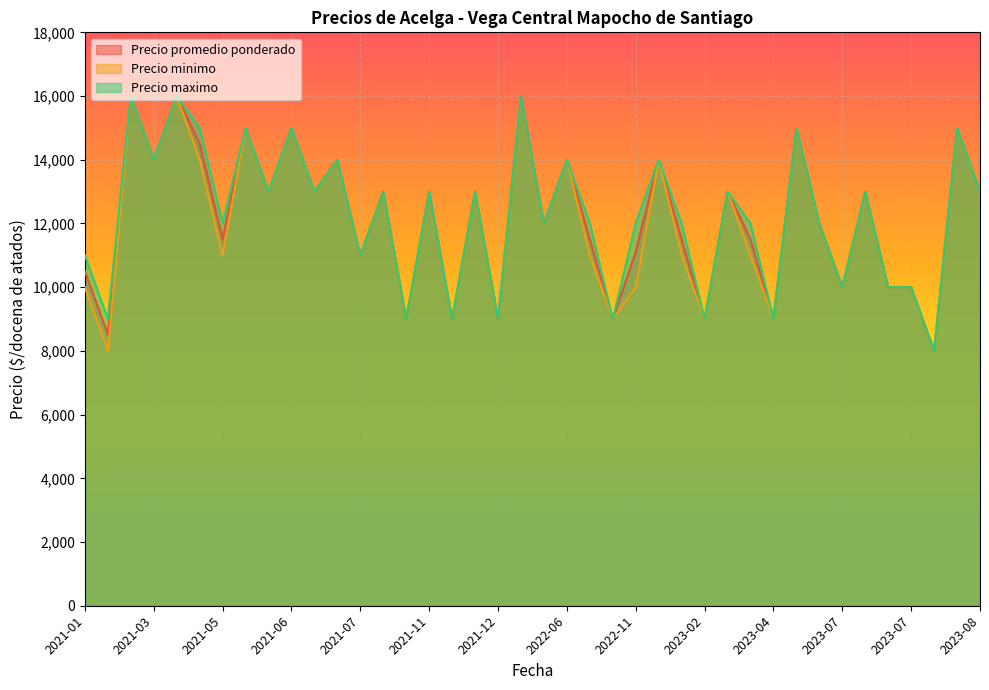

Does the chart display data point markers on the line(s)?

No